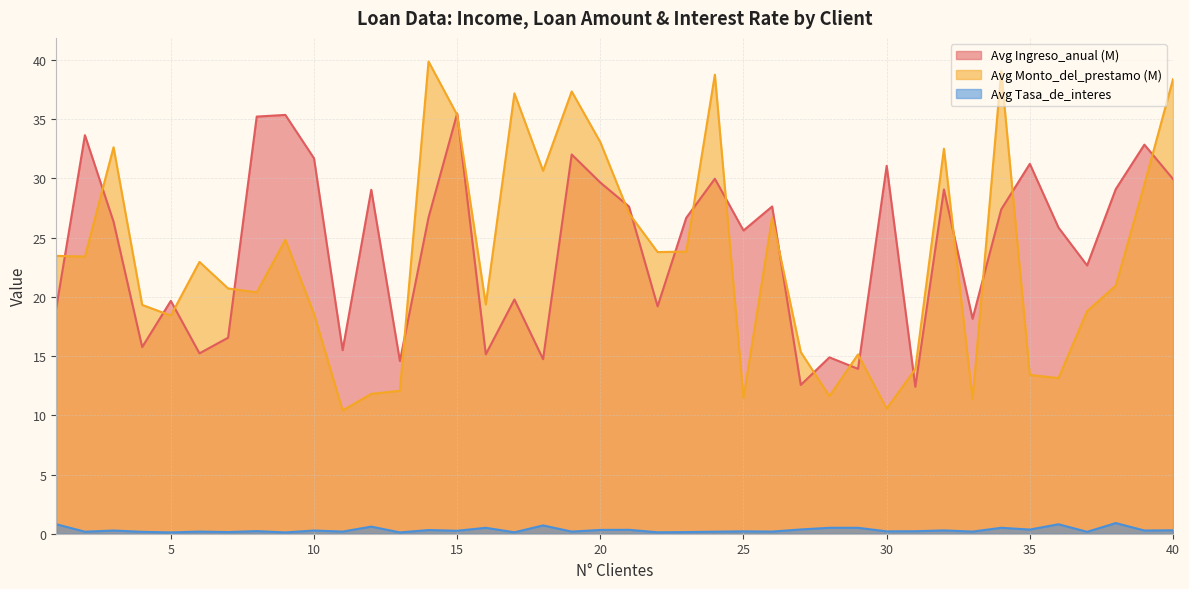

What is the sum of the Avg Ingreso_anual (M) values at 17 and 5?

39.4